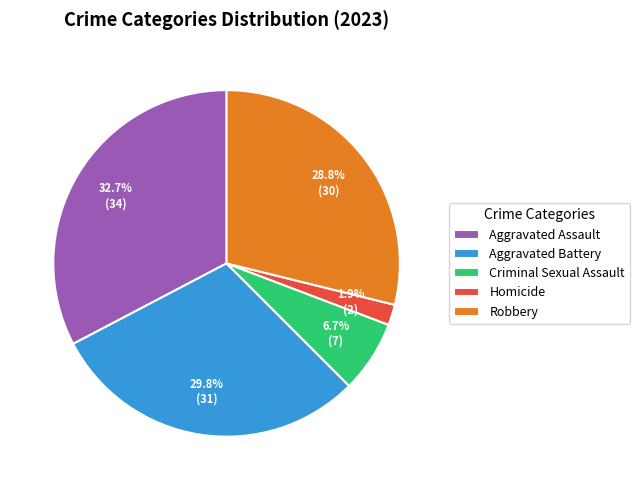

Count the number of slices in the pie.

5